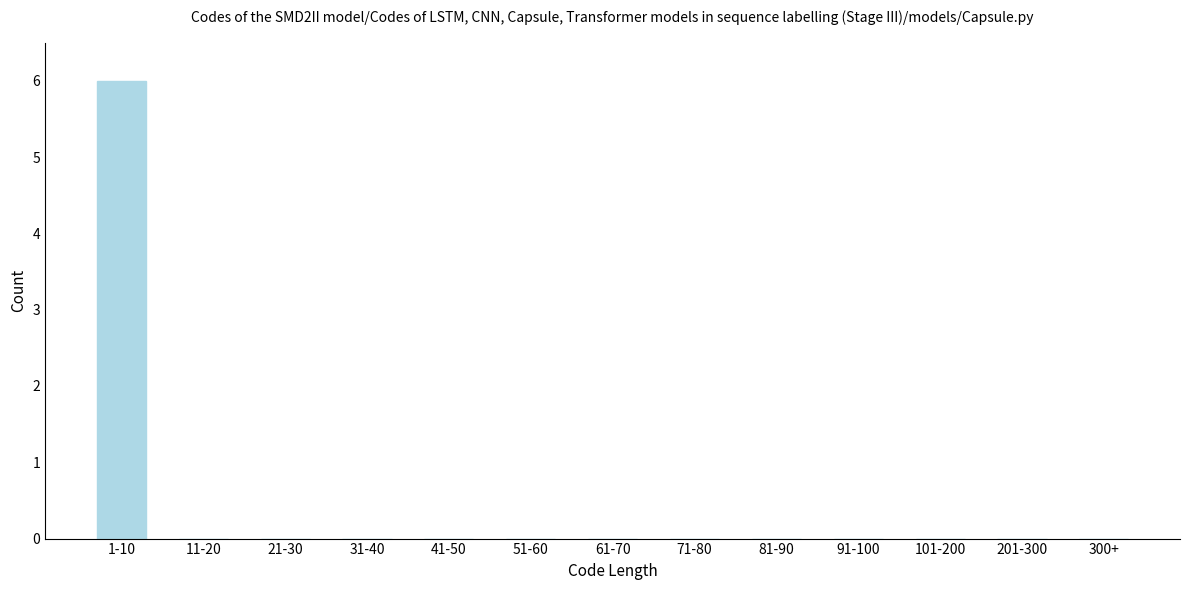

Reading right to left, list all the values displayed in this chart.

300+=0	201-300=0	101-200=0	91-100=0	81-90=0	71-80=0	61-70=0	51-60=0	41-50=0	31-40=0	21-30=0	11-20=0	1-10=6